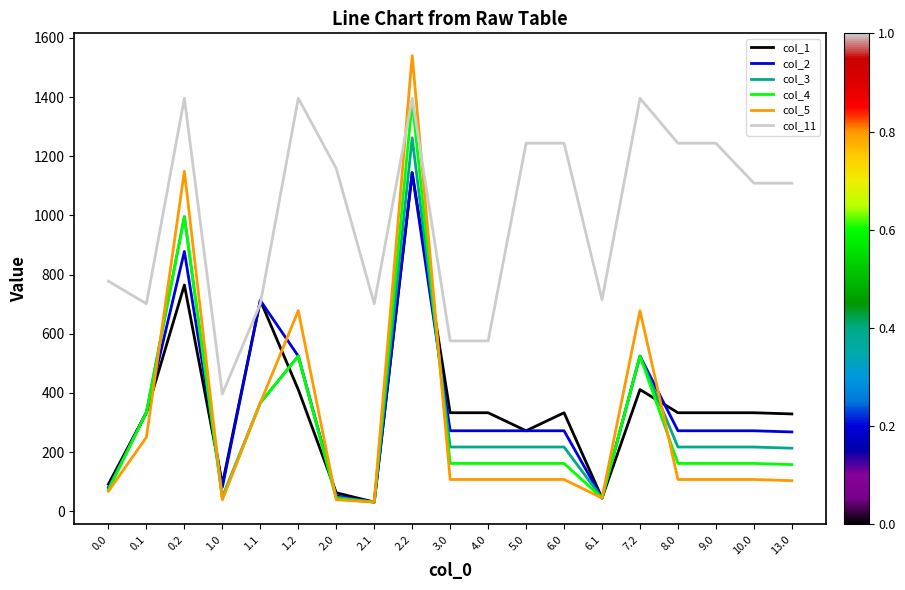

Which series has the largest range (max minus min)?

col_5